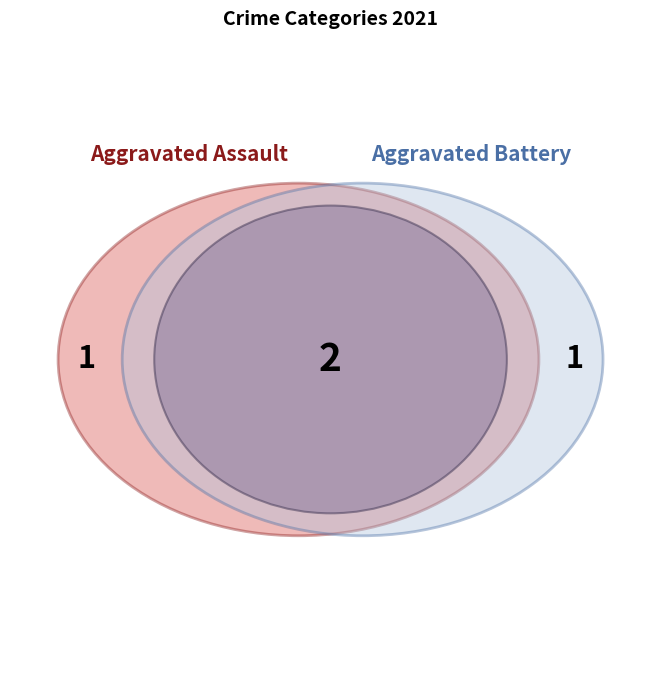

How many segments does this pie chart have?

3